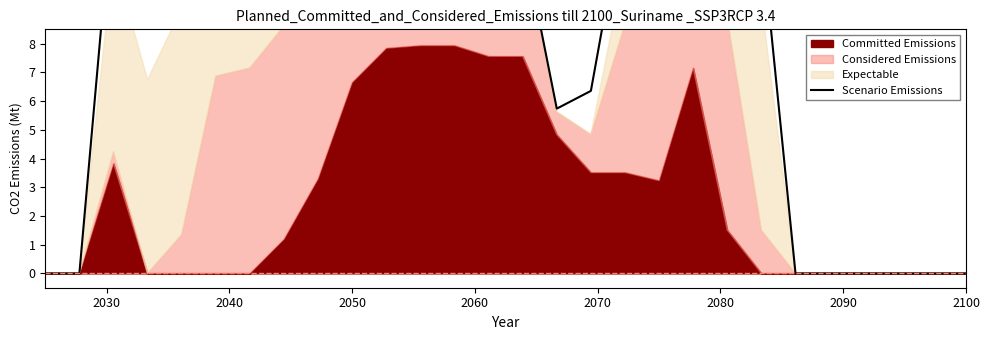

Is it true that the value at 21 is 15.8?

False